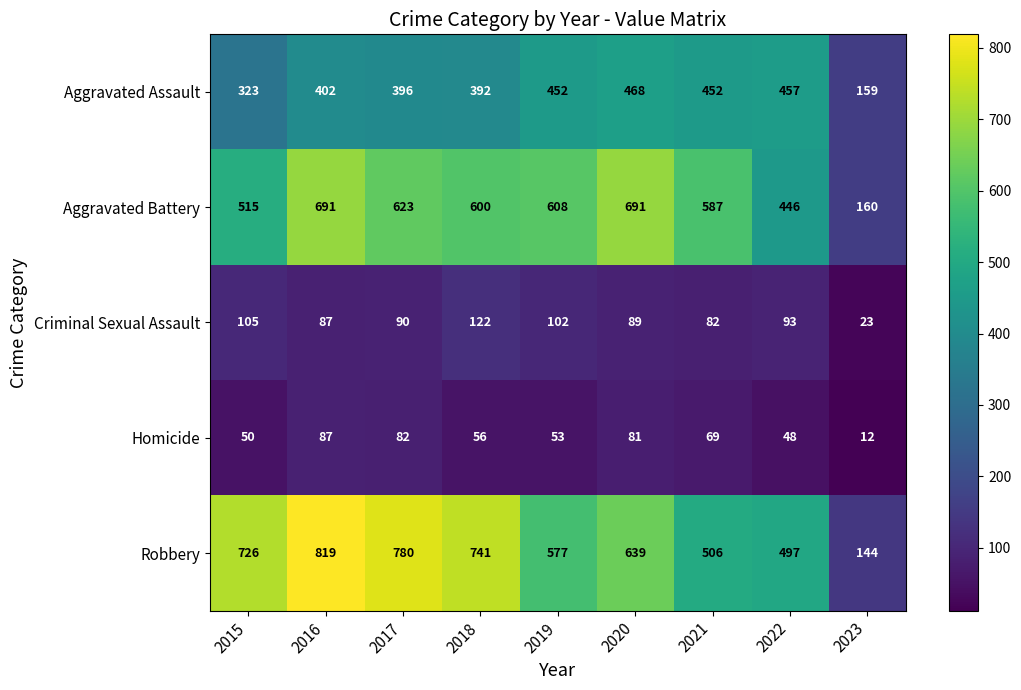

How many categories are shown in the chart?

9